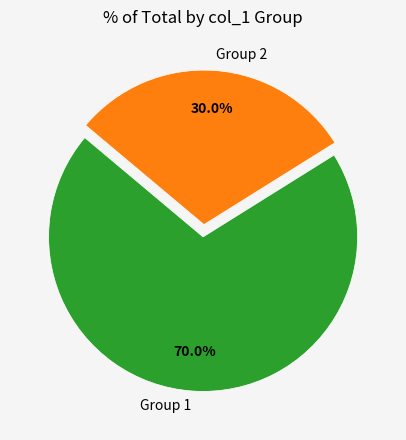

What is the ratio of the value at Group 1 to the value at Group 2?

2.3